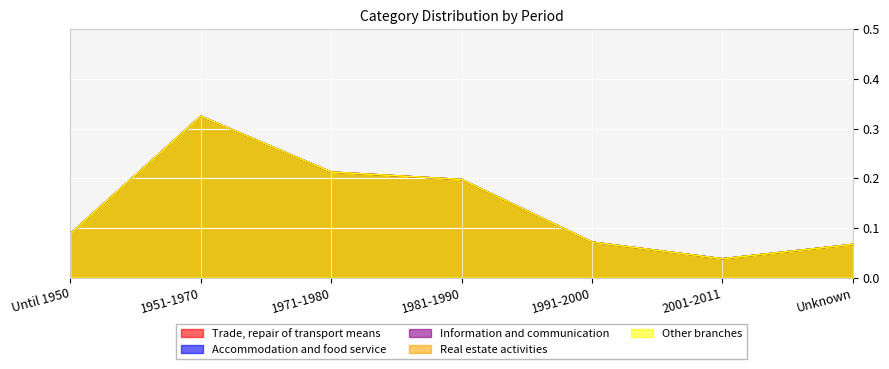

What is the difference between the second highest and second lowest values in the Trade, repair of transport means series?

0.1